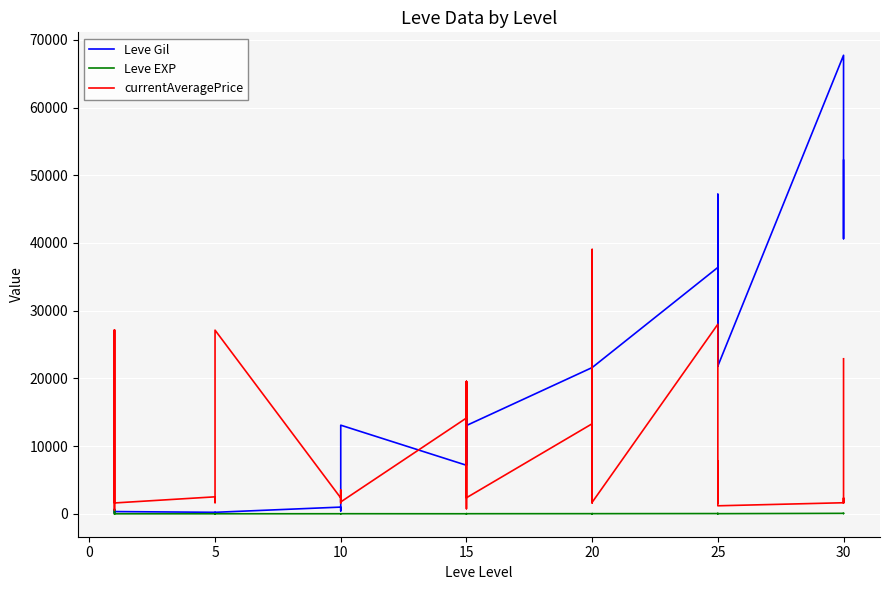

How many values in the Leve EXP series are below 13?

19